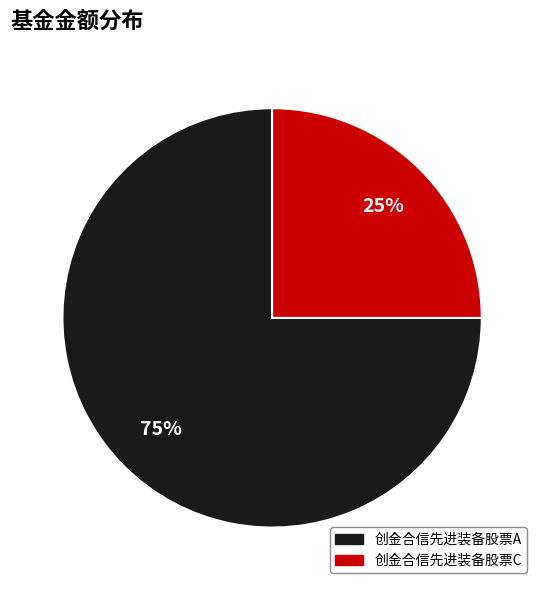

What percentage is the 创金合信先进装备股票C slice, to the nearest percent?

25%